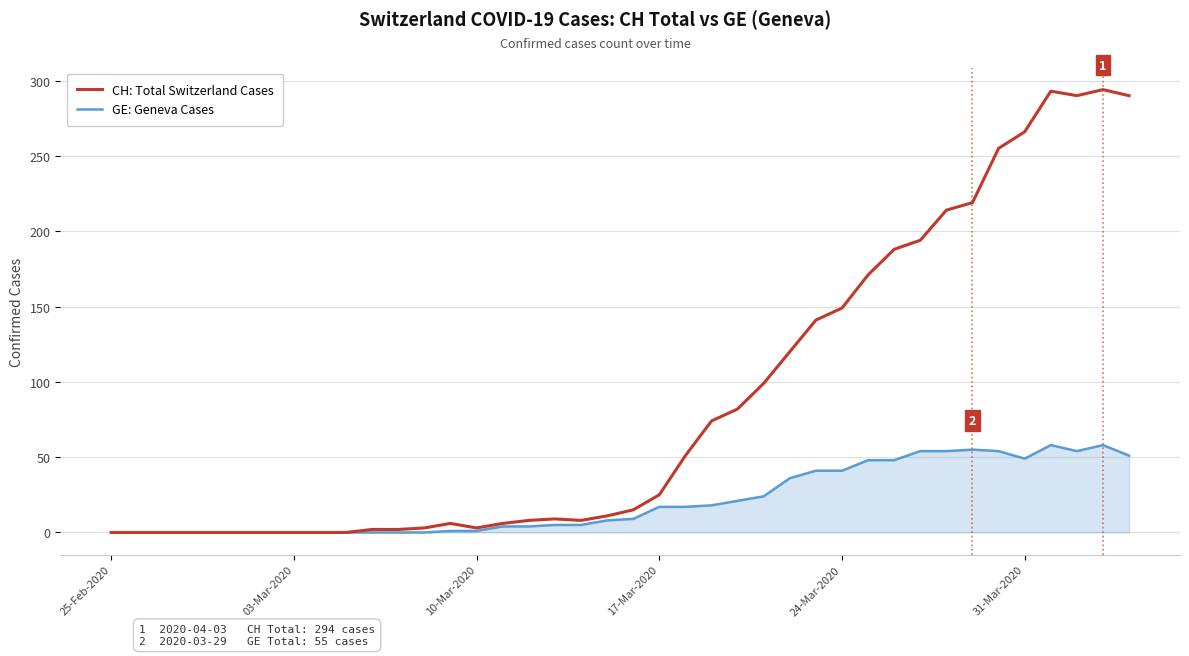

What is the highest value of the CH: Total Switzerland Cases series?

294